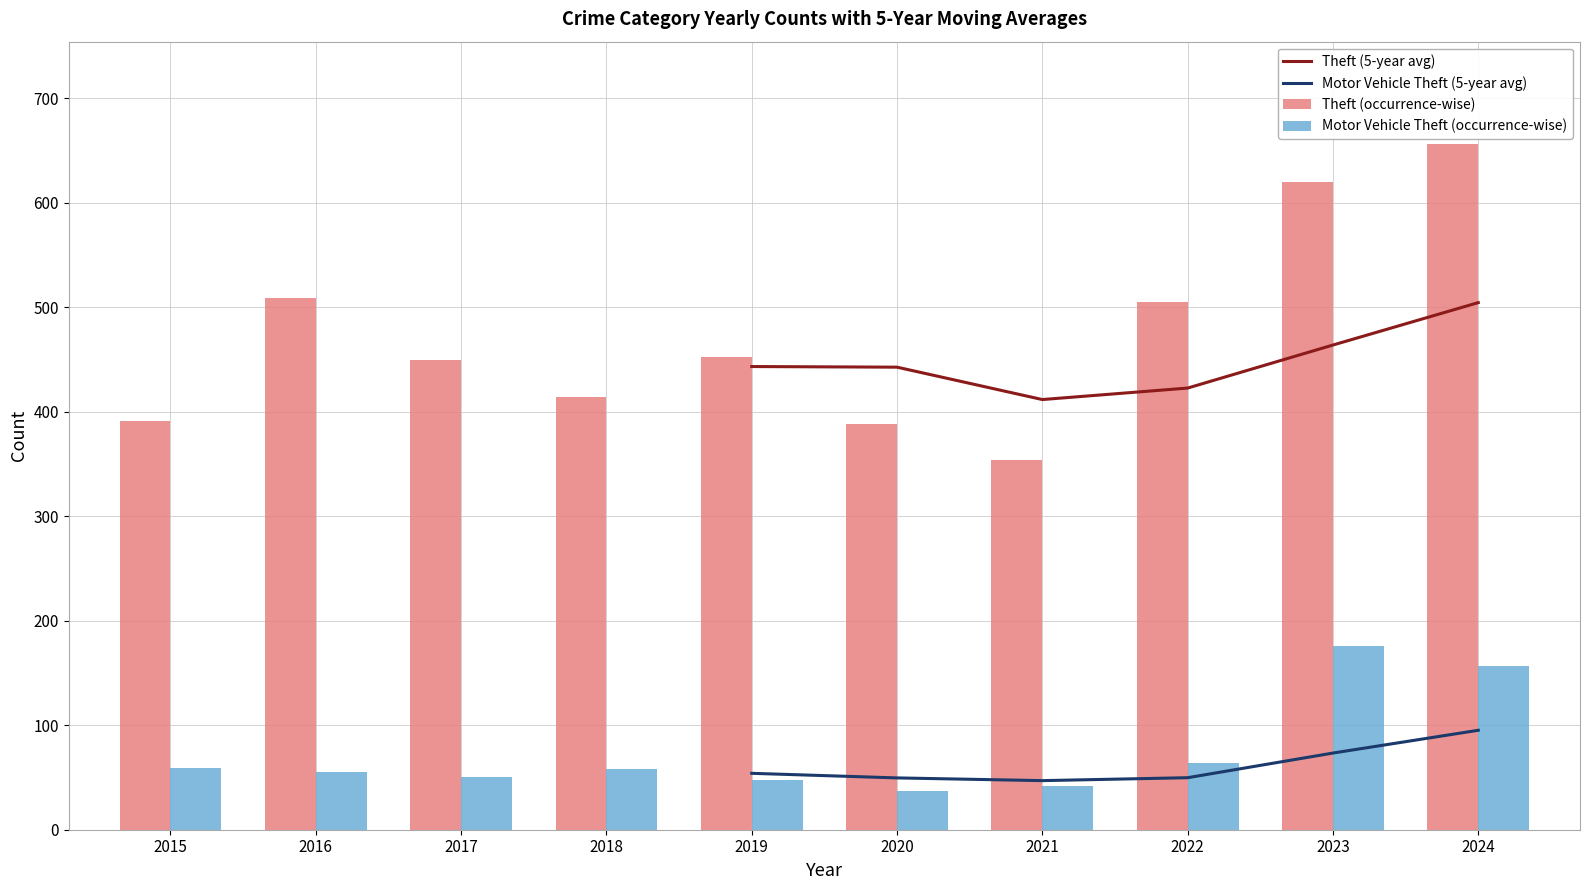

What is the sum of all Theft (occurrence-wise) values?

4740